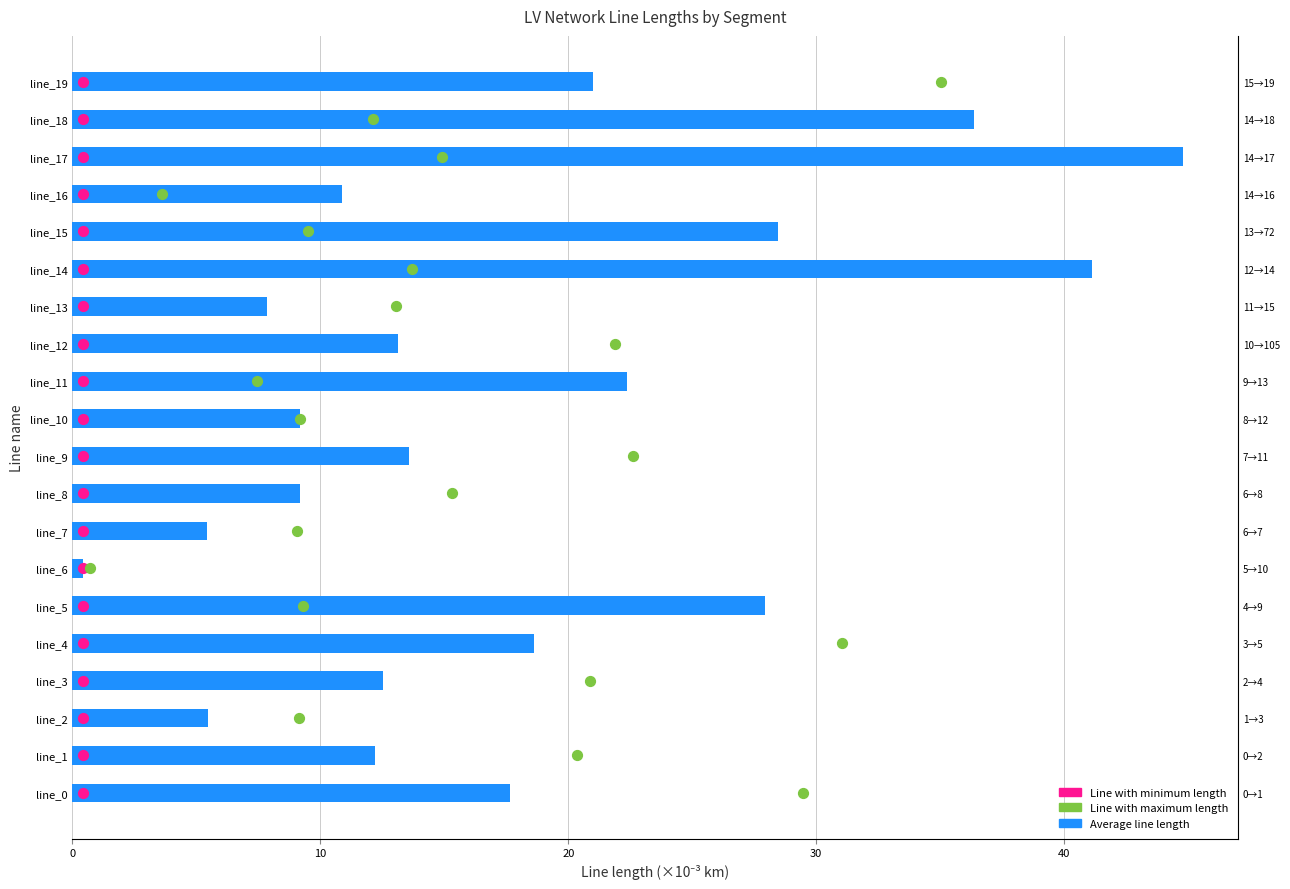

Which series has the largest total across all categories?

Average line length (×10⁻³ km)